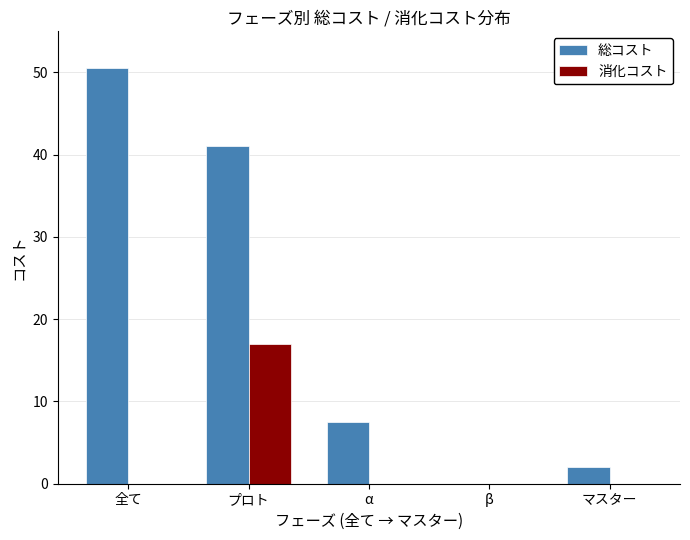

Which series has the largest range (max minus min)?

総コスト